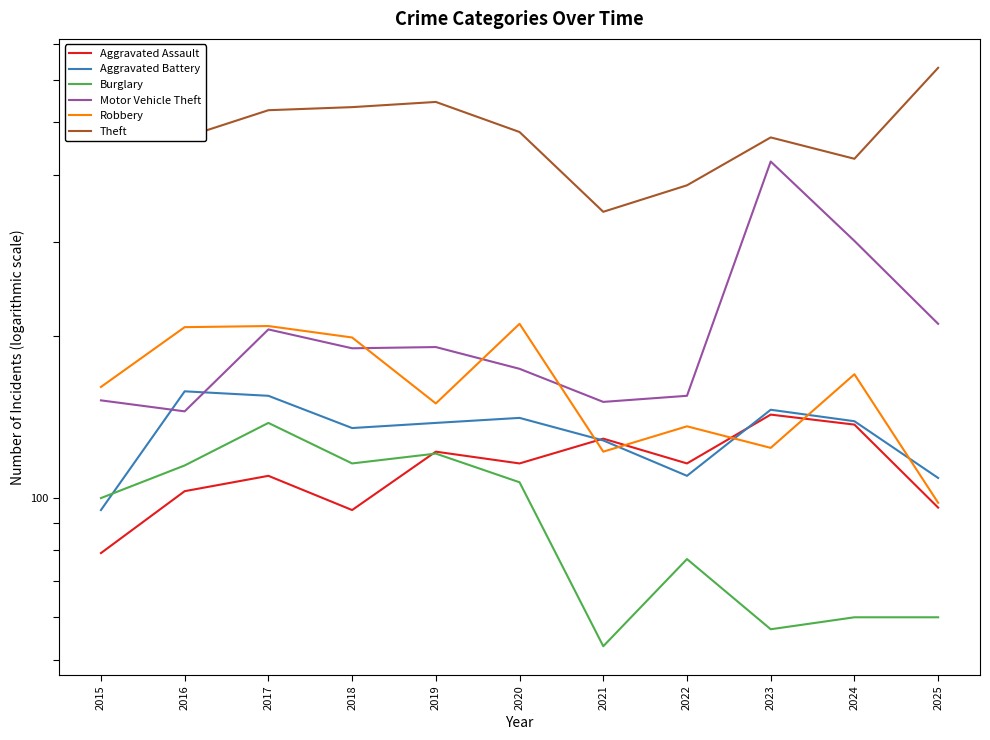

Which category has the highest value in the Robbery series?

2020